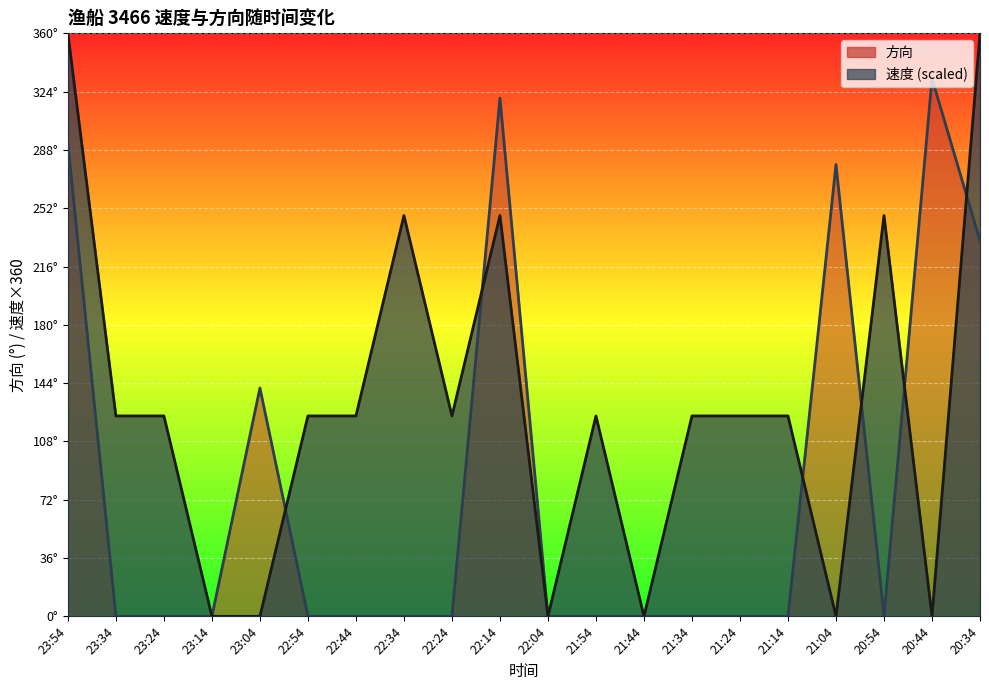

What is the difference between the highest and lowest values at 22:44?

123.8